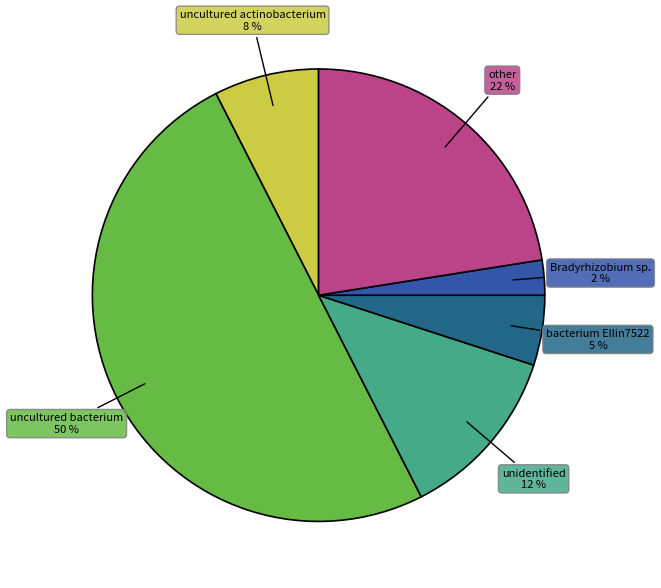

What is the largest slice in the pie chart?

uncultured bacterium